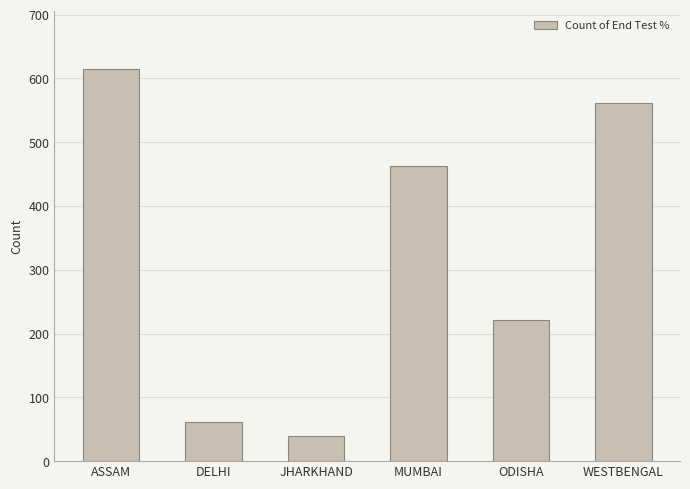

The value at ODISHA is 359. True or false?

False